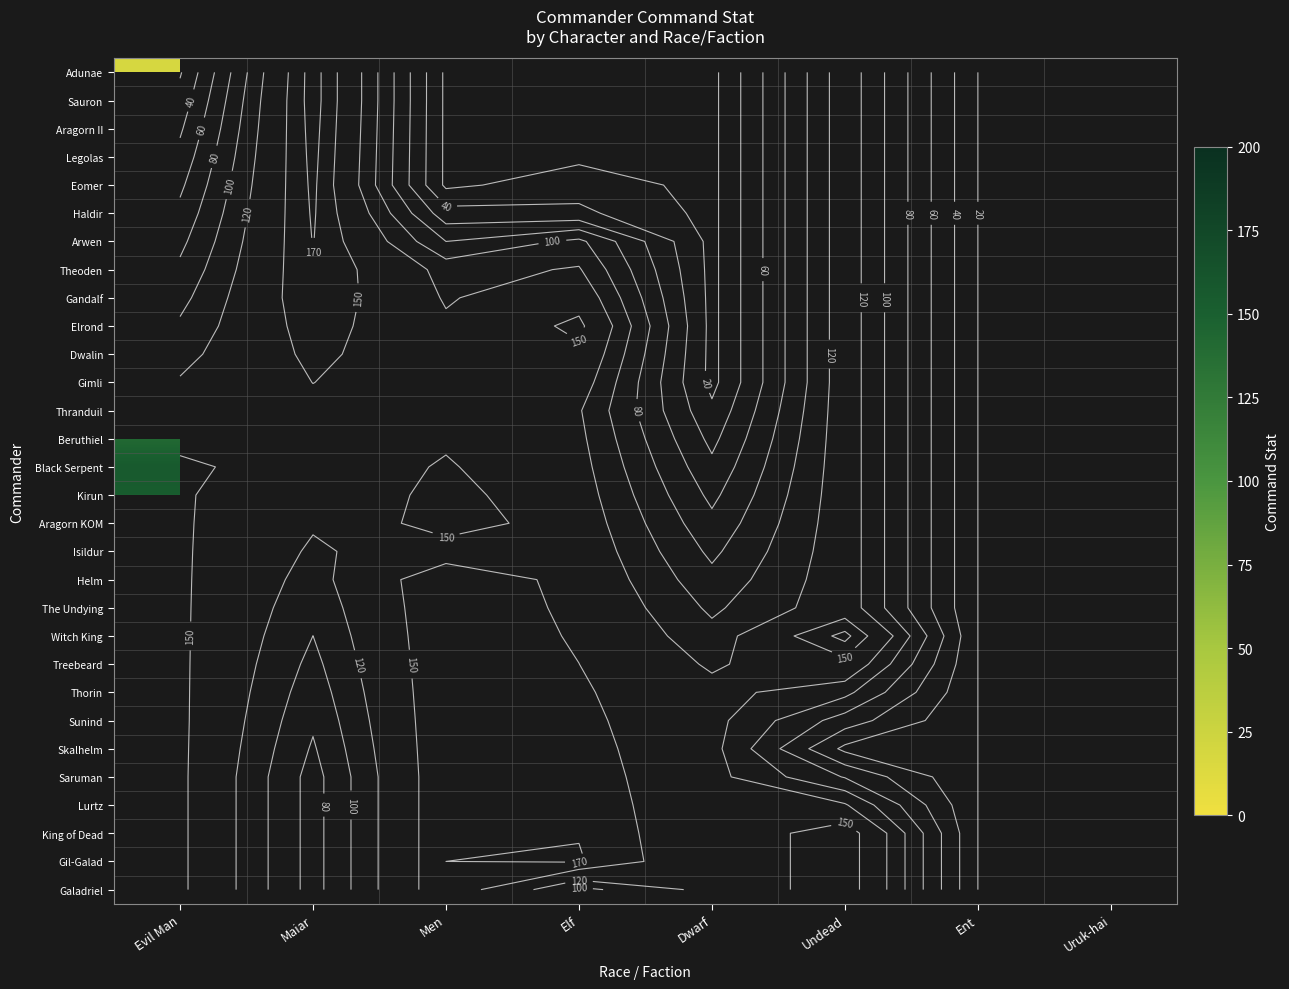

What is the minimum value shown in the chart?

14.0